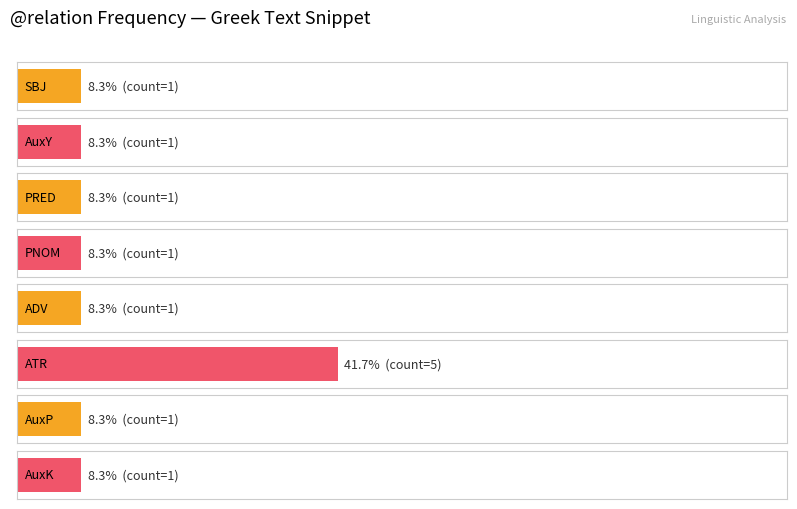

Rank the categories by value from highest to lowest.

ATR, SBJ, AuxY, PRED, PNOM, ADV, AuxP, AuxK